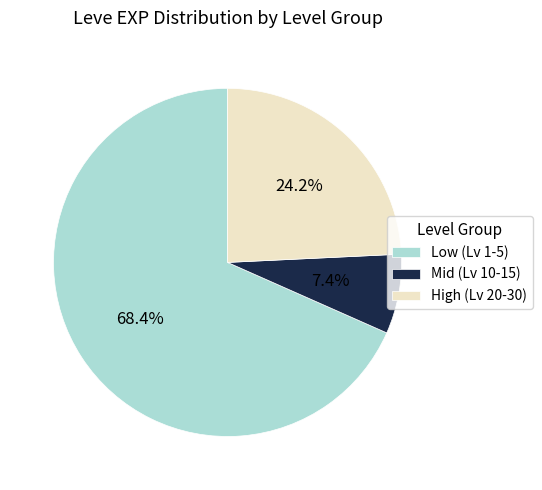

Which category accounts for the majority?

Low (Lv 1-5)